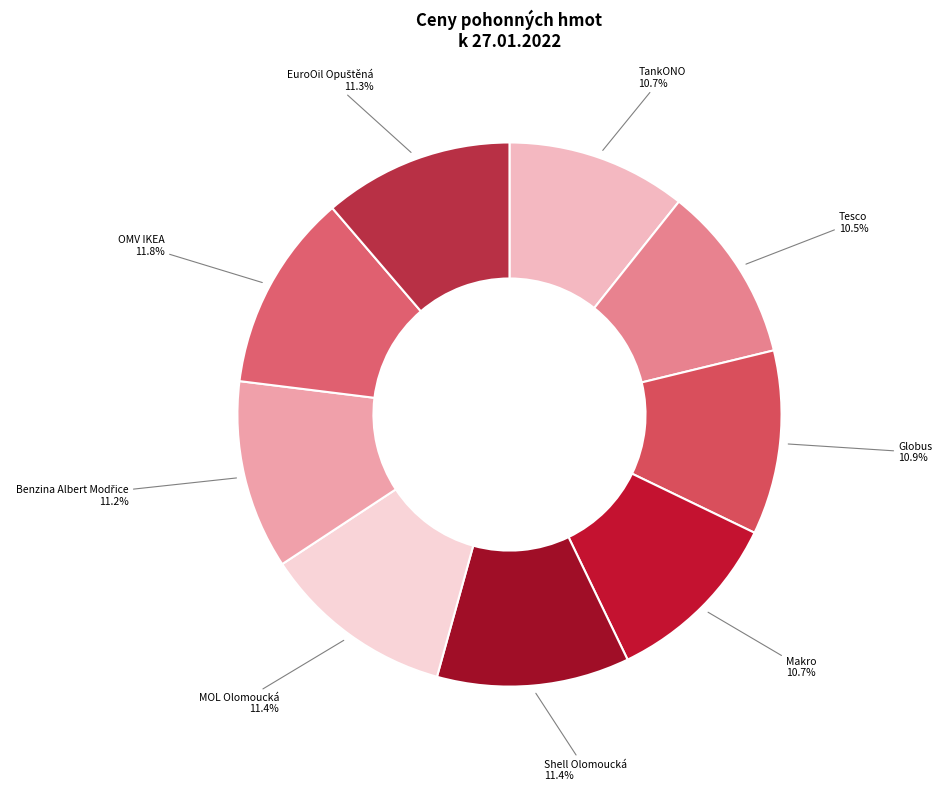

Approximately how many times larger is the value at Makro compared to Tesco?

1.0